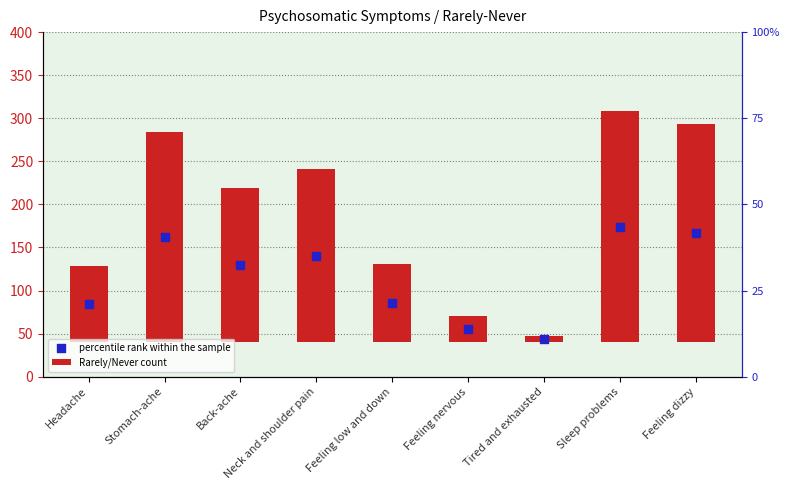

What are all the series names shown in the legend?

Rarely/Never count, percentile rank within the sample